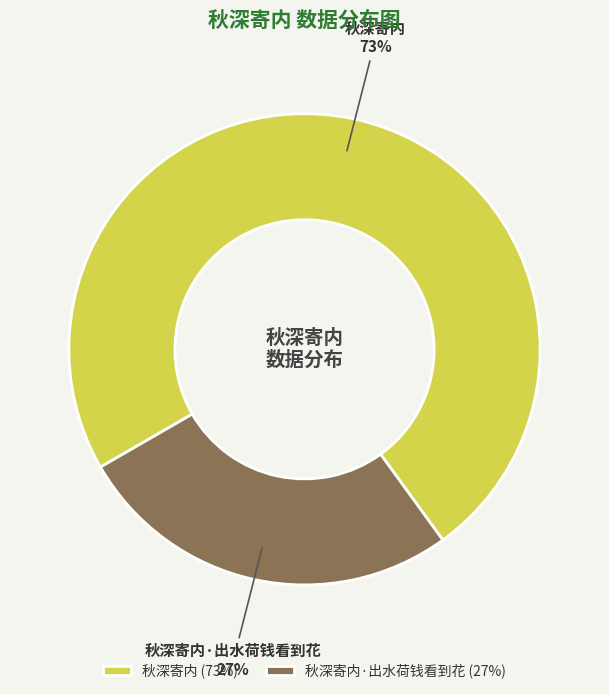

Approximately how many times larger is the value at 秋深寄内·出水荷钱看到花 compared to 秋深寄内?

0.4